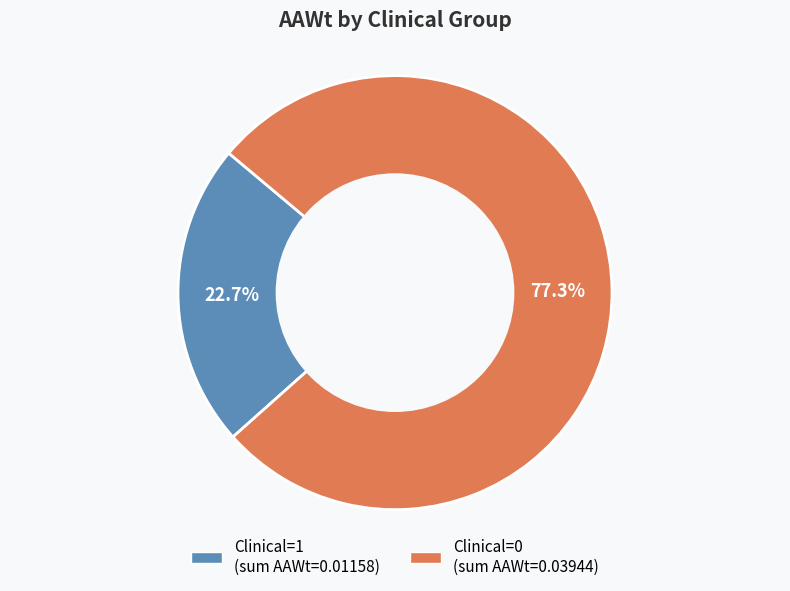

Does any single category account for the majority?

Yes